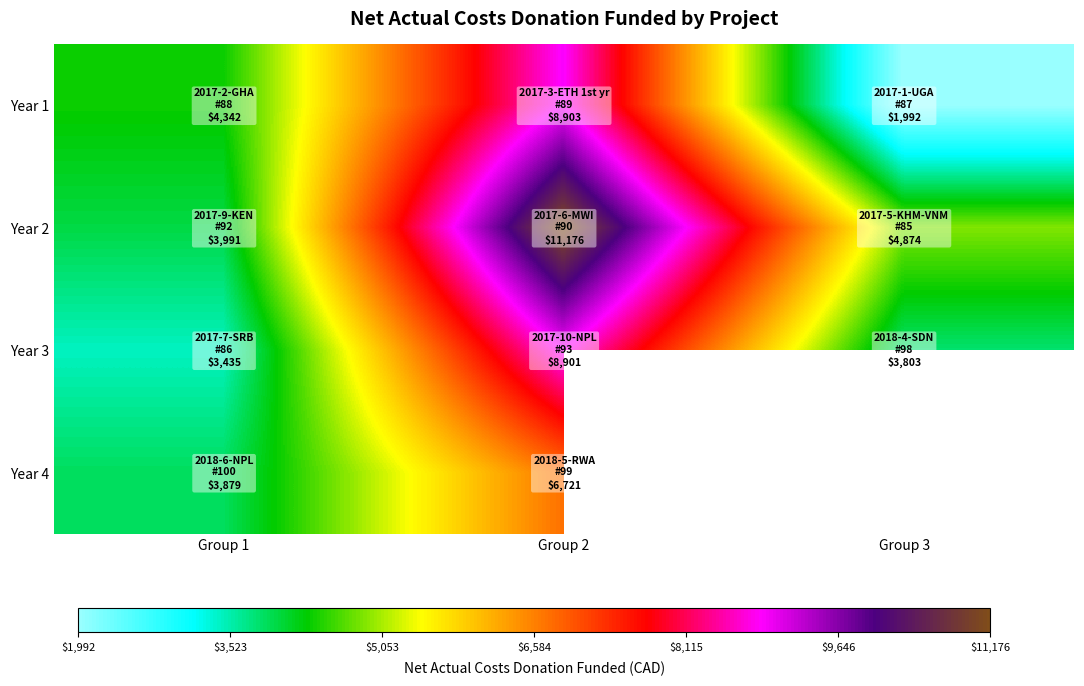

At which category is the sum across all series the highest?

Group 2